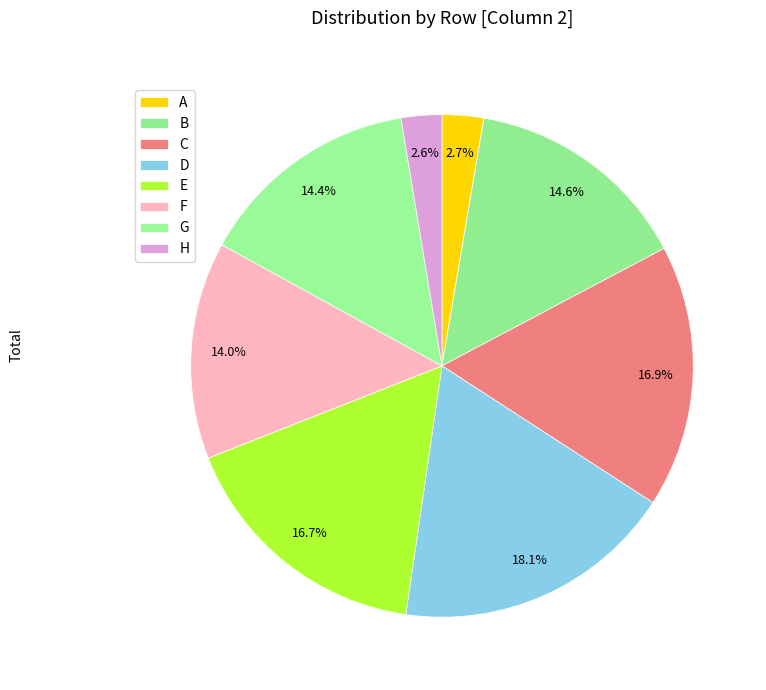

Between E and A, which is larger?

E